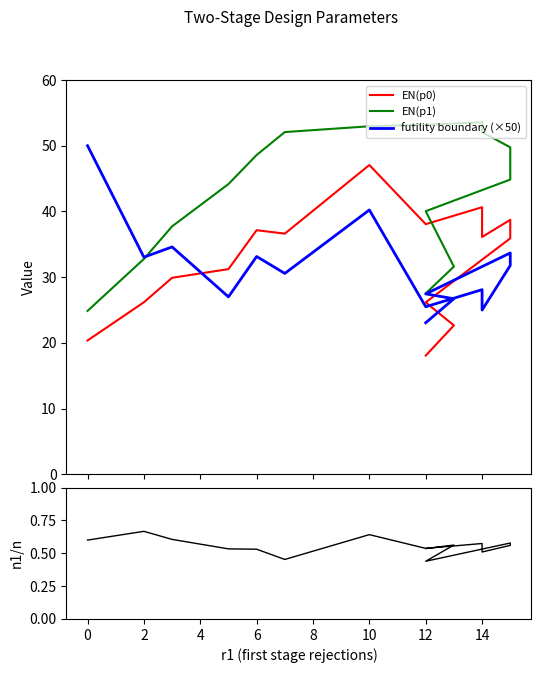

Where is n1/n nearest to the value 0?

12